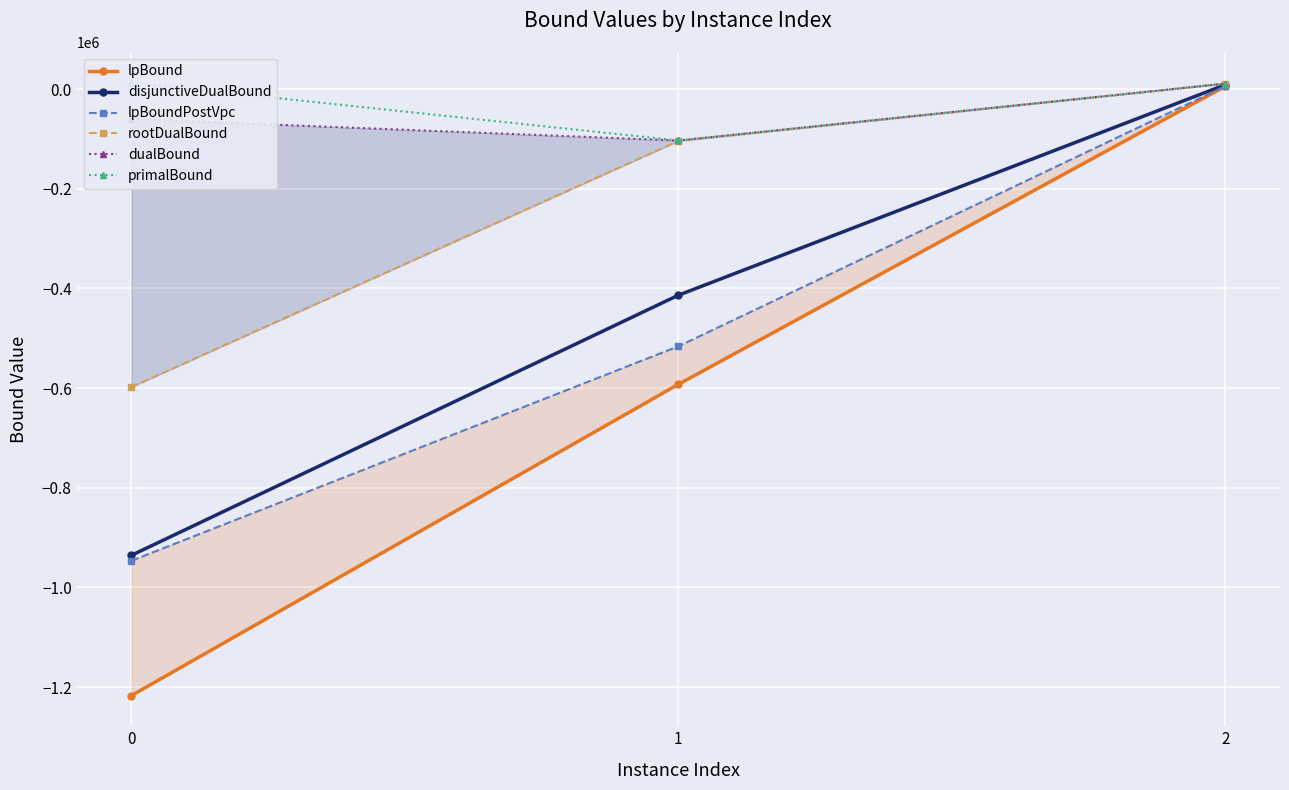

List the series in order of their peak value, lowest first.

lpBound, lpBoundPostVpc, disjunctiveDualBound, rootDualBound, dualBound, primalBound